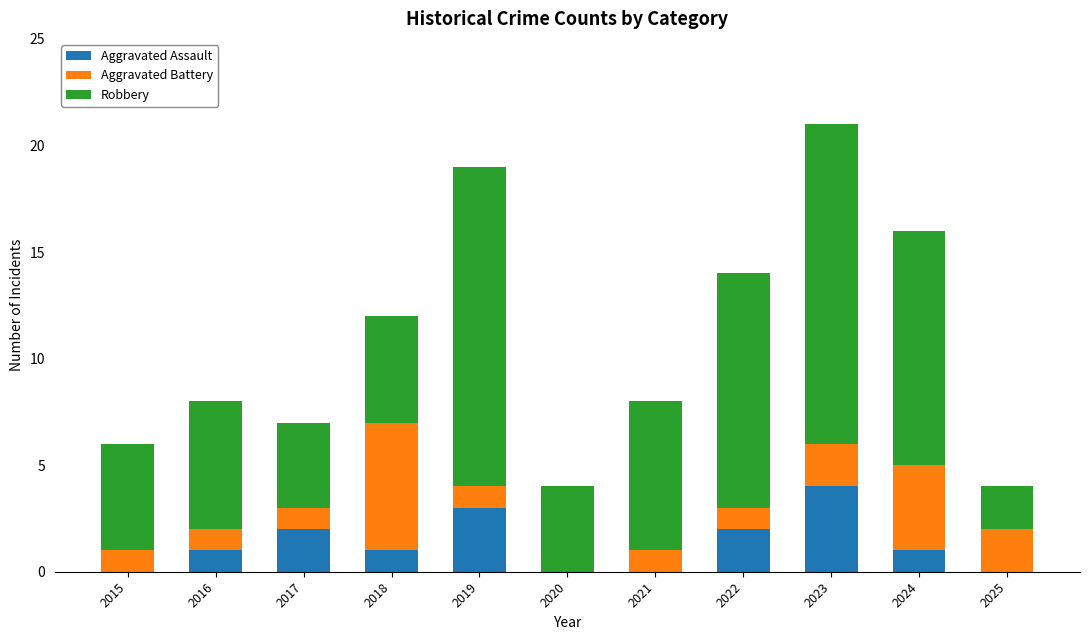

True or false: Aggravated Assault has a value of 2 at 2020.

False